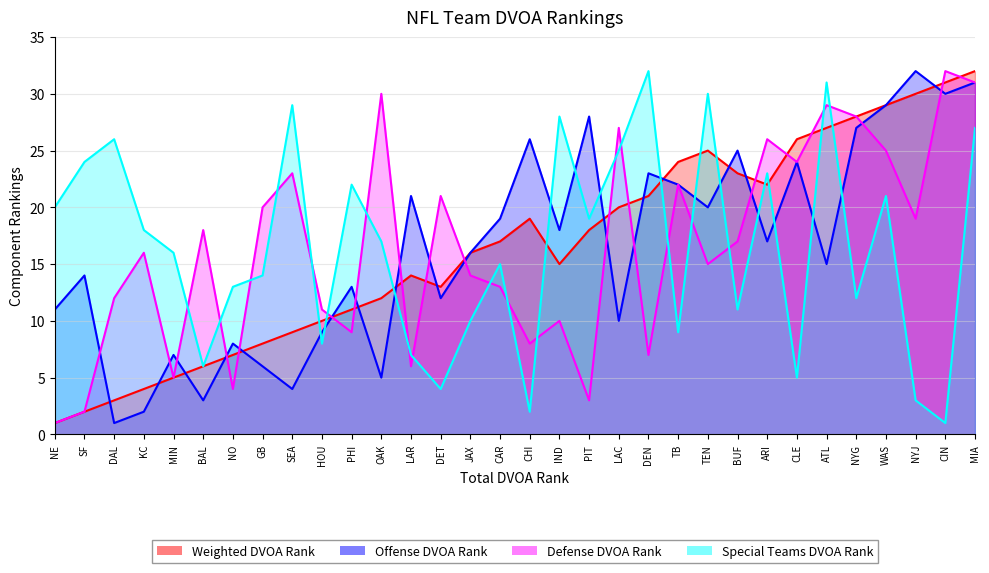

The value of Special Teams DVOA Rank at MIN is 16. True or false?

True